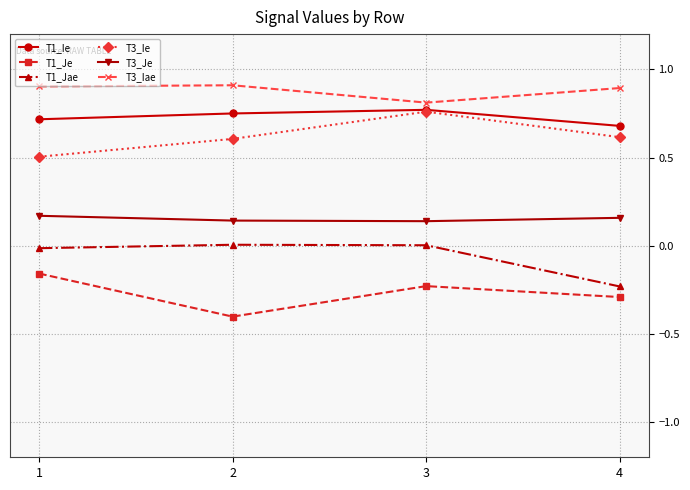

Is this an area chart (filled region under the line)?

No